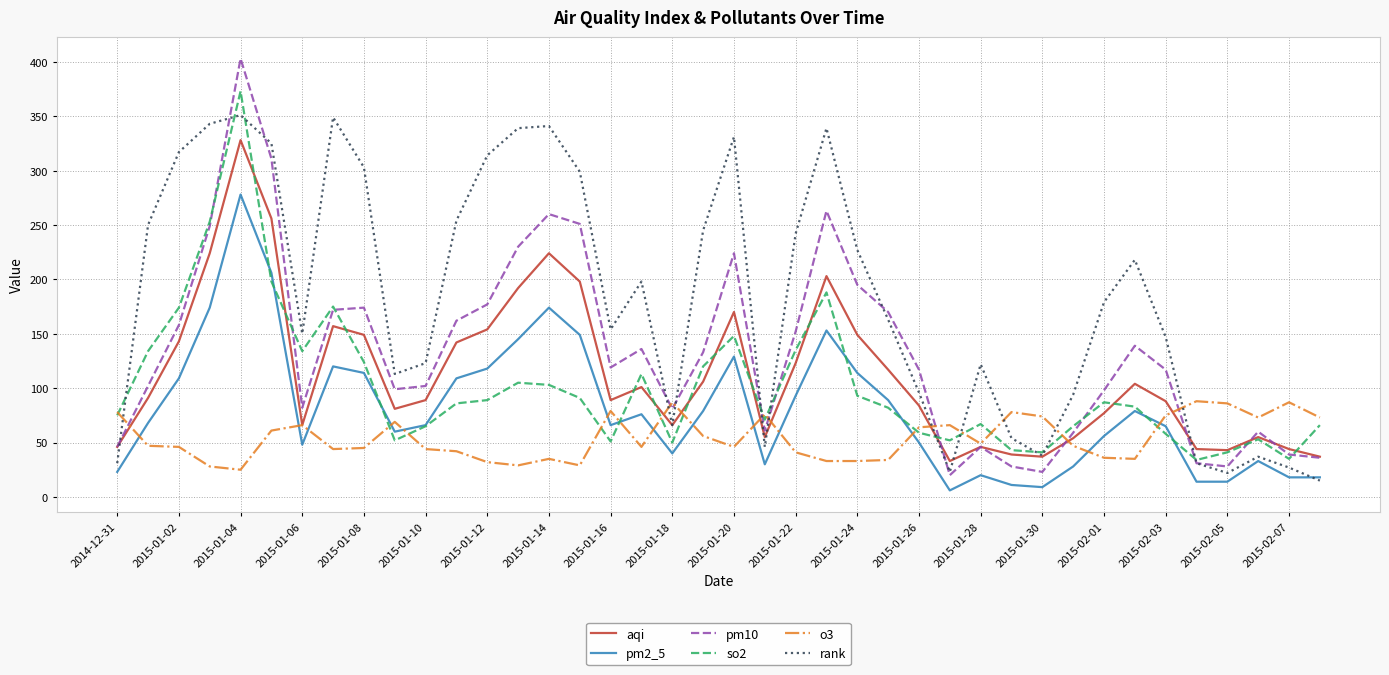

Which series has the widest spread of values?

pm10